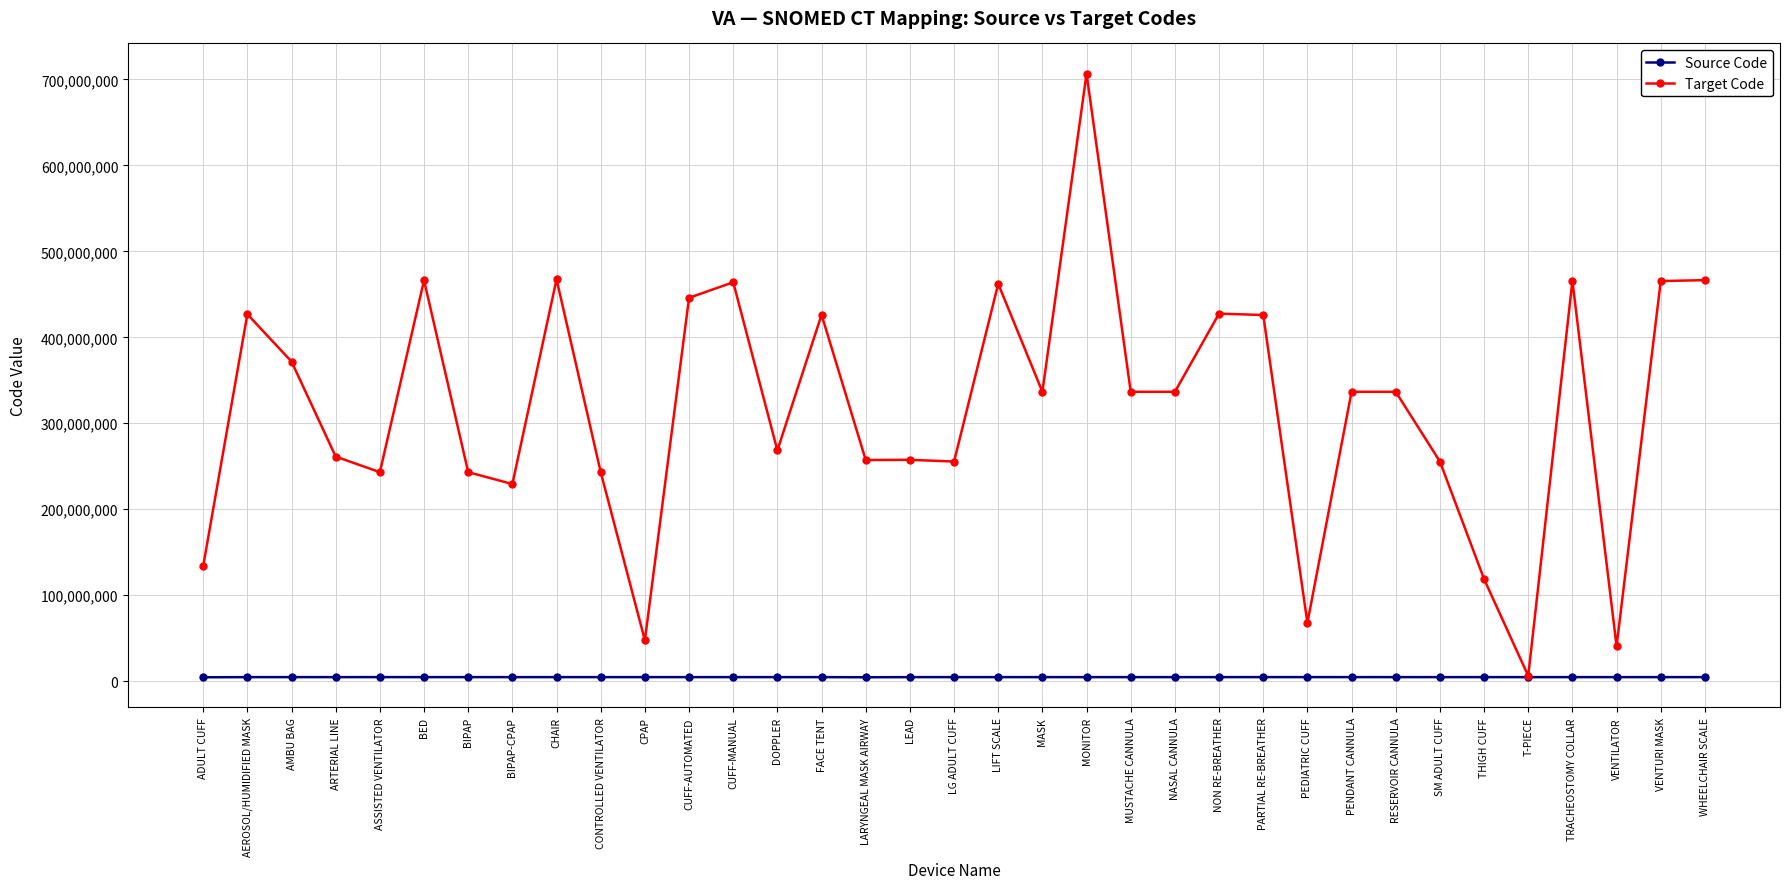

At which category does Target Code reach its first local valley?

ASSISTED VENTILATOR